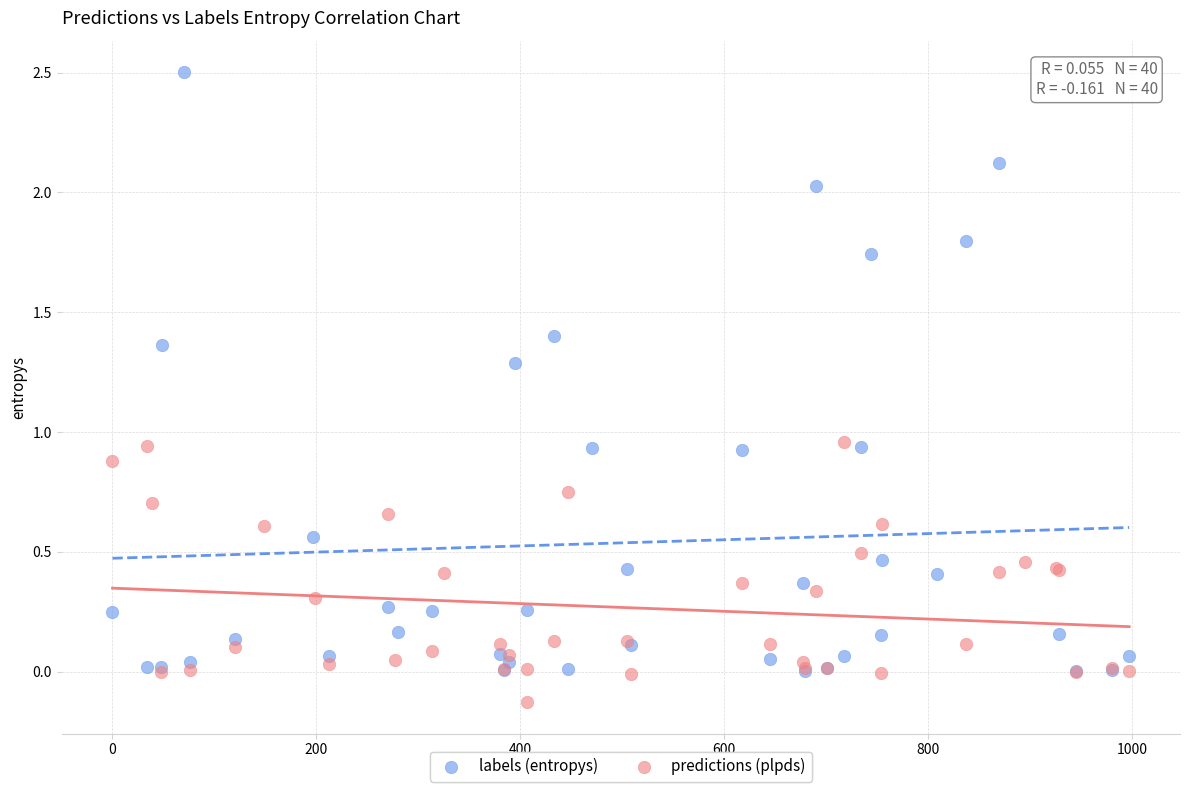

Which series reaches the minimum Y coordinate?

predictions (plpds)